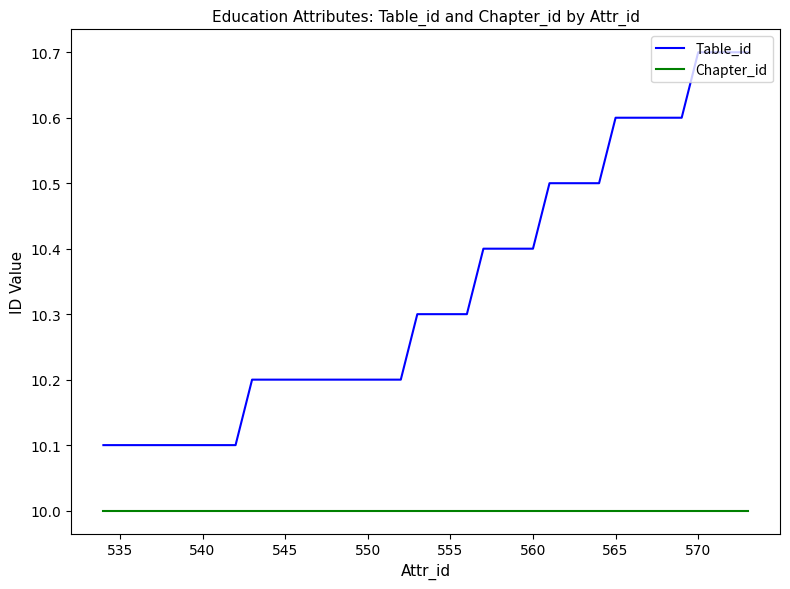

Rank the series by their average value, from lowest to highest.

Chapter_id, Table_id